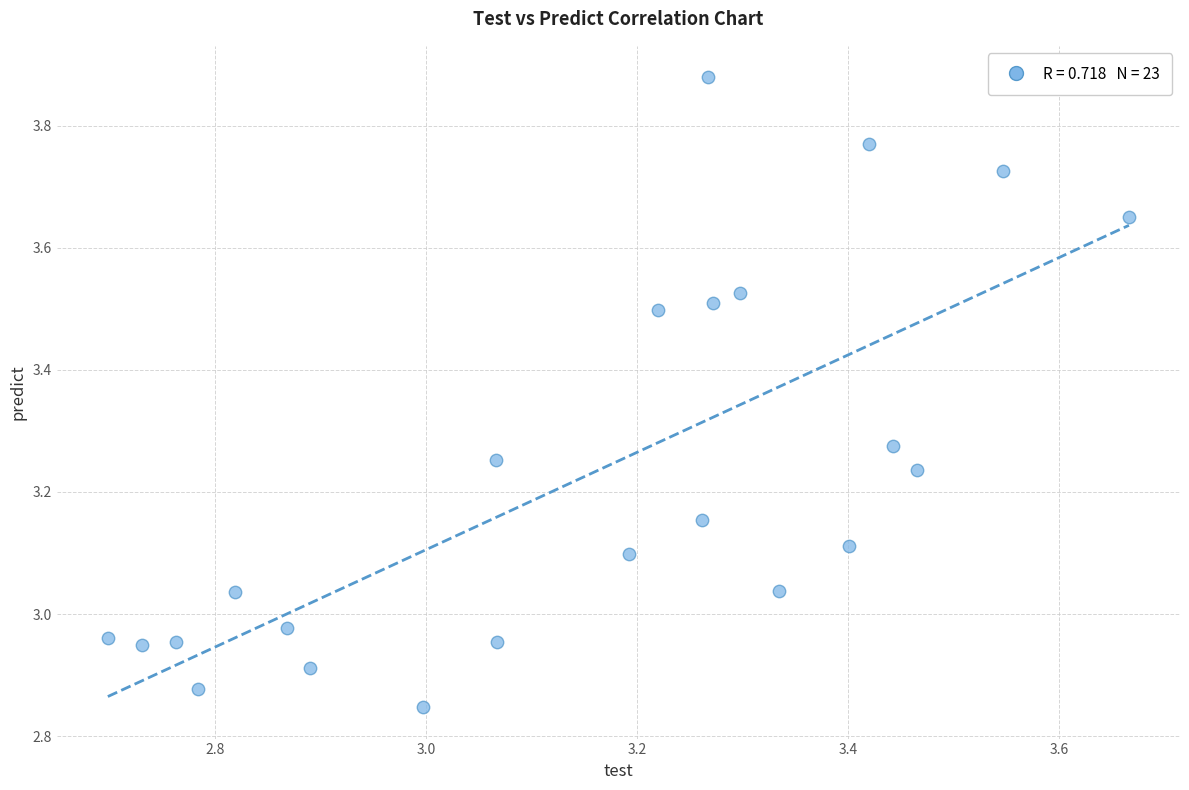

What is the range of Y values (max minus min)?

1.0